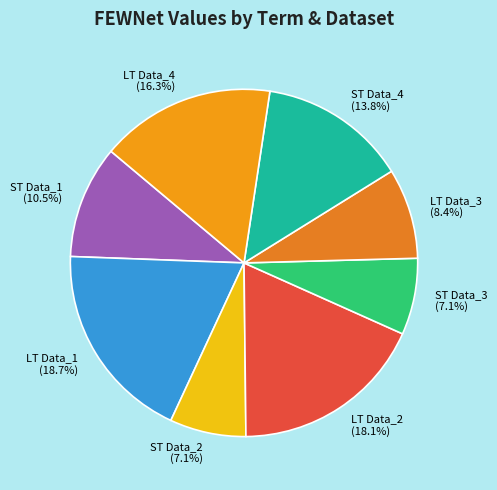

How many segments does this pie chart have?

8